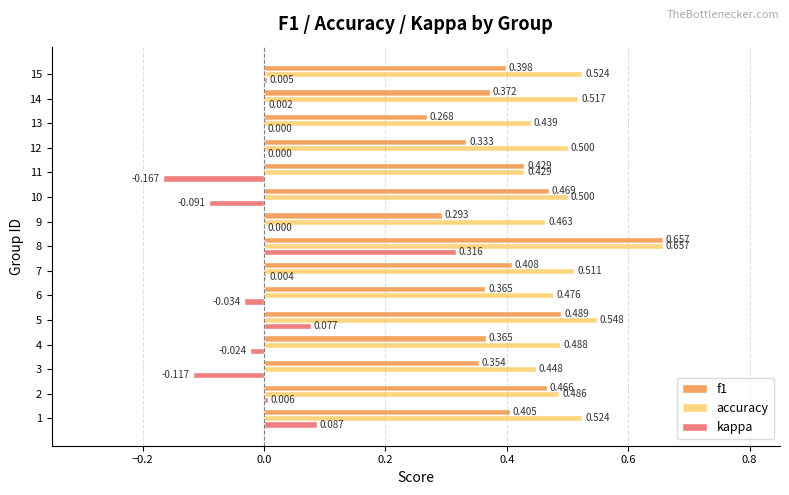

Which series changed the most between 8 and 15?

kappa